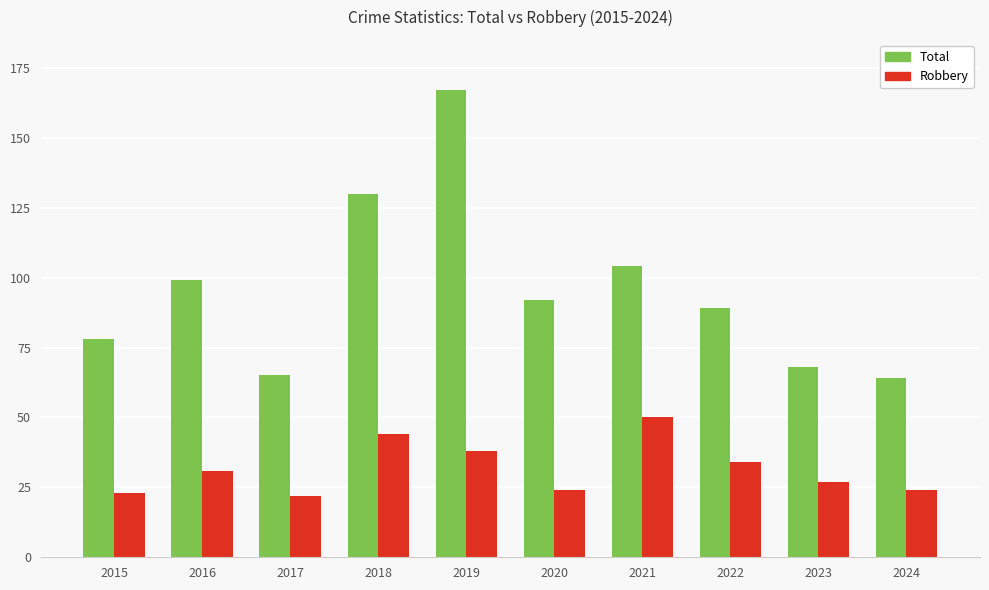

Is the value of Total at 2015 greater than the value of Robbery at 2019?

Yes